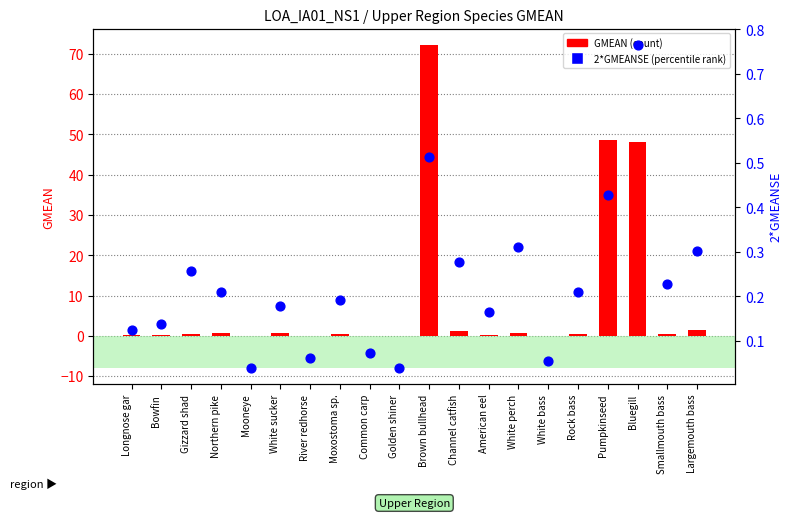

Which series contains the highest Y value?

GMEAN